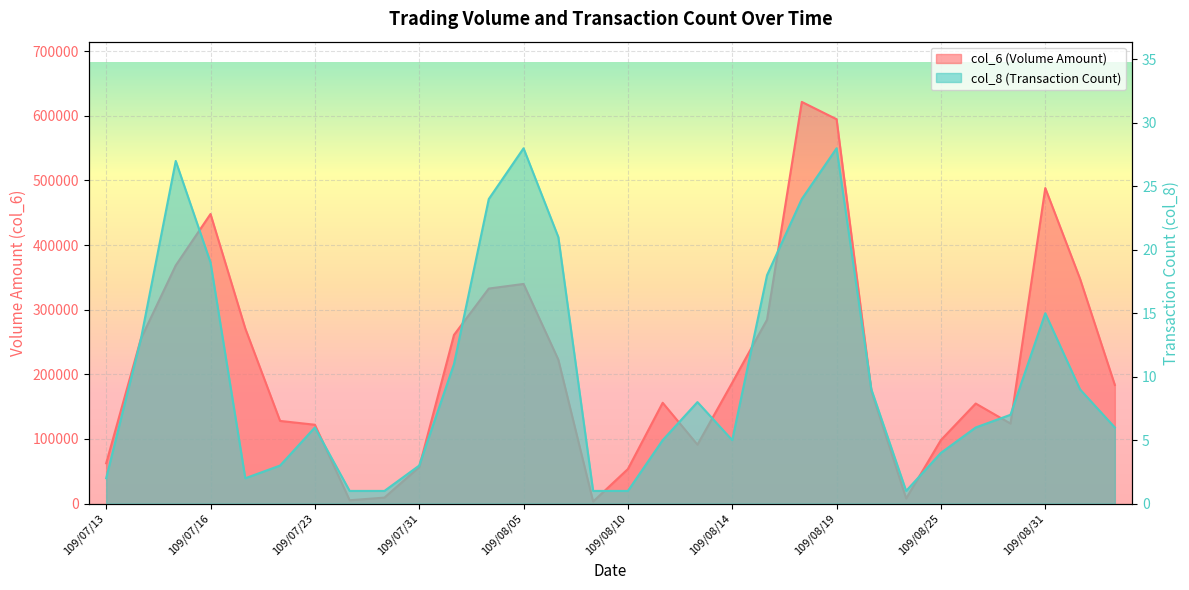

How many interior local peaks does the col_8 series have?

6